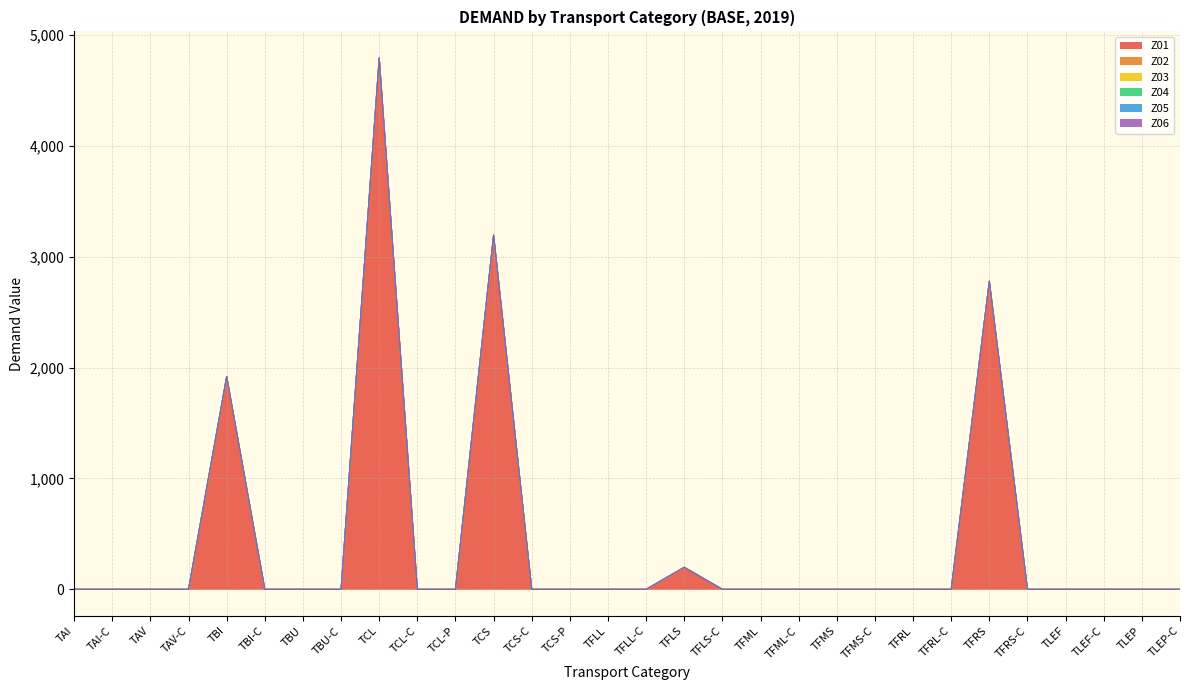

True or false: Z02 has a value of 0.0 at TFRS.

True